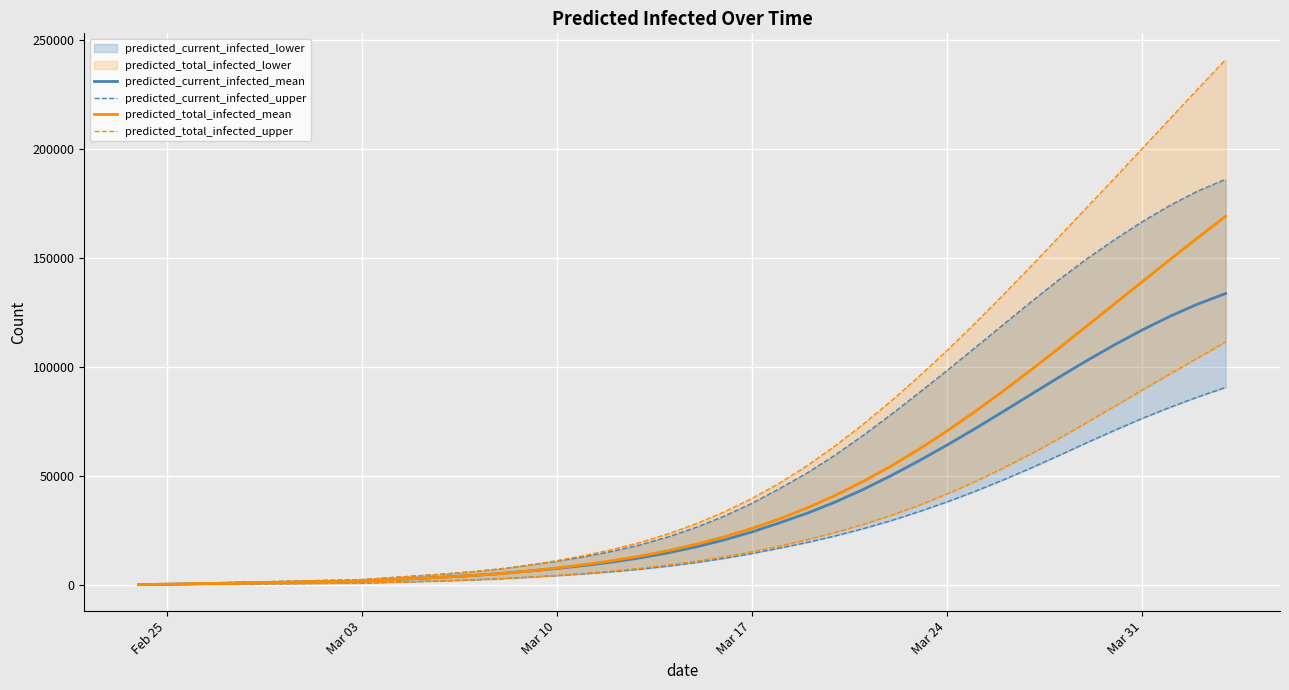

Is the value of predicted_total_infected_mean at 22 greater than the value of predicted_total_infected_upper at 19?

Yes